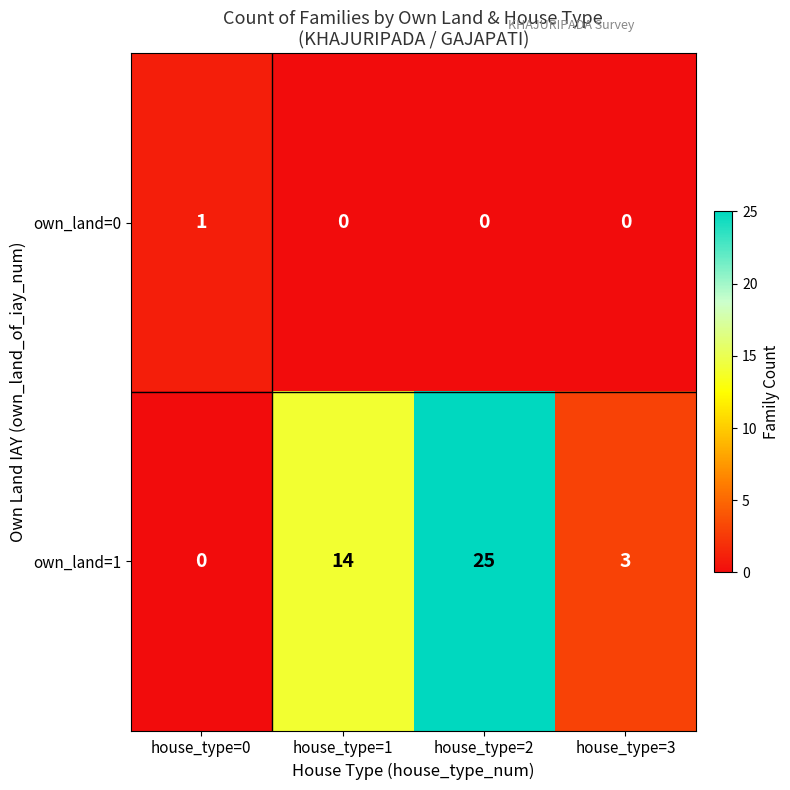

The value of own_land=1 at house_type=0 is 0. True or false?

True